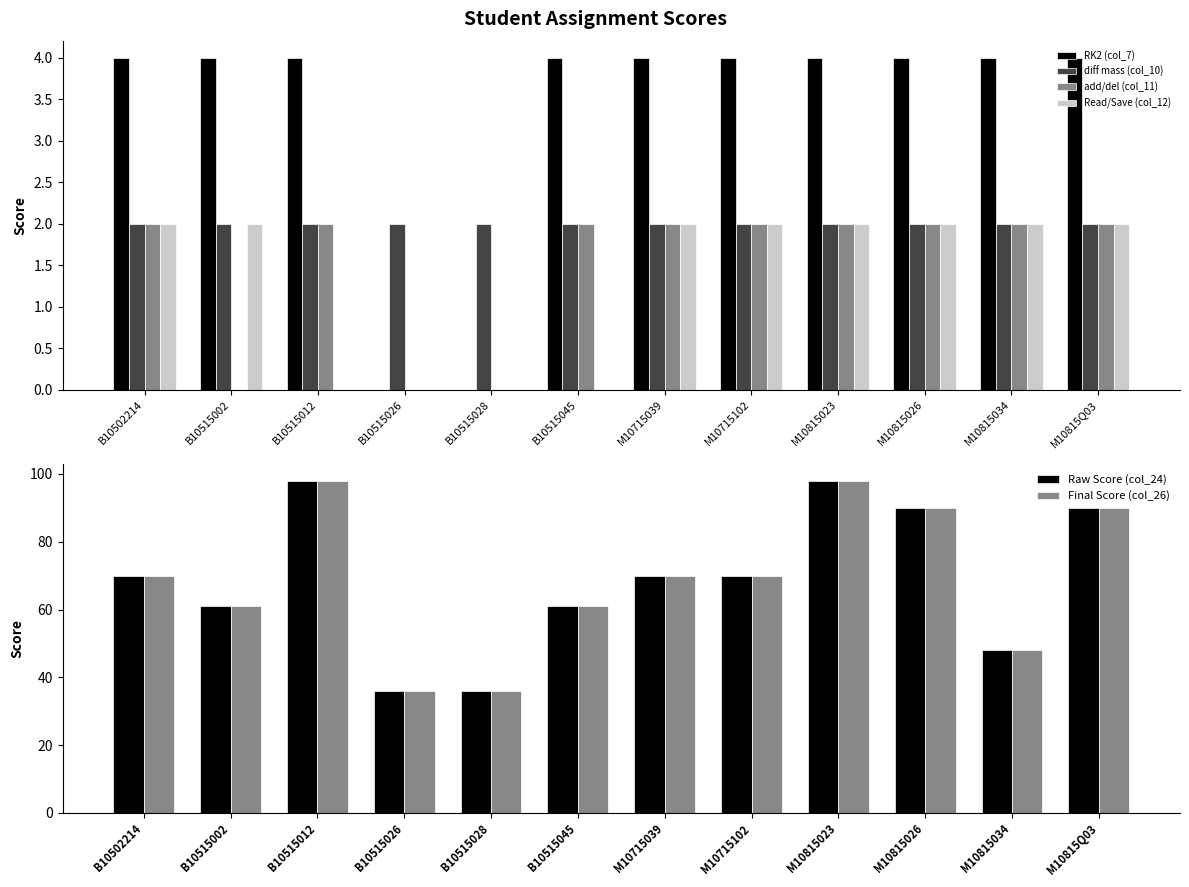

What is the greatest value displayed?

98